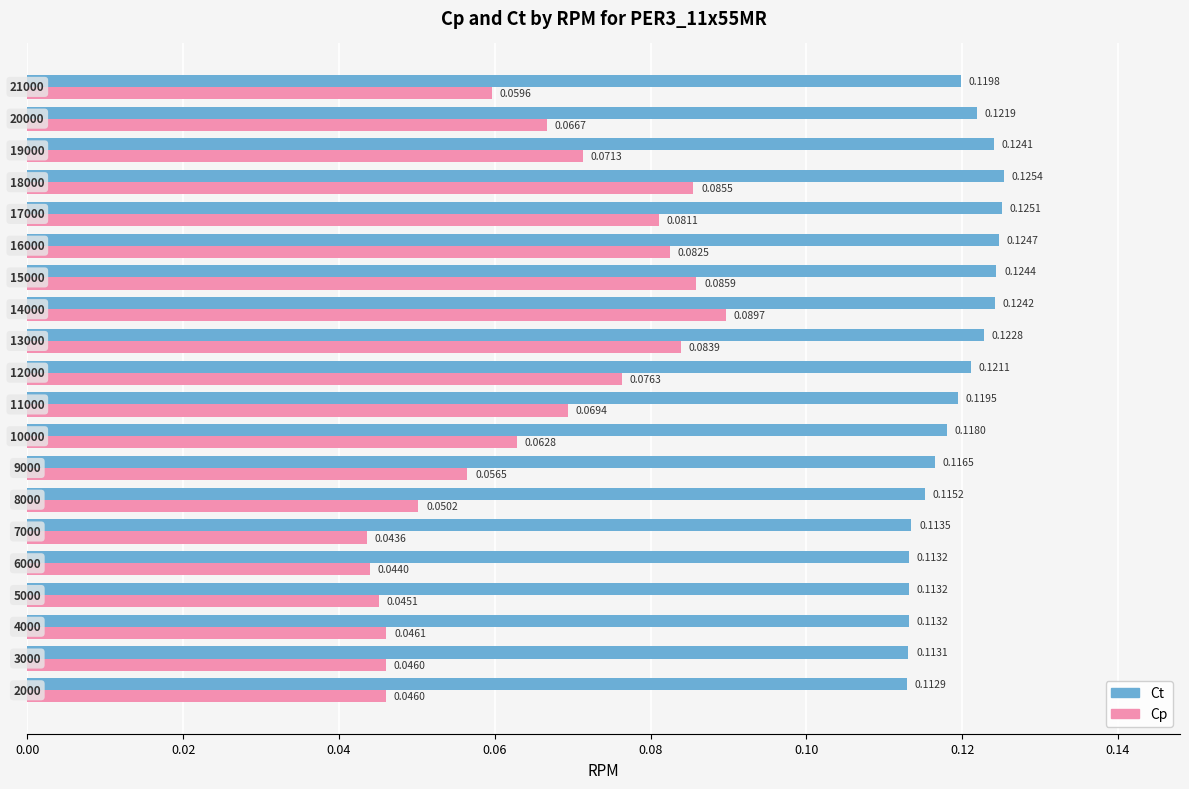

Which series has the widest spread of values?

Cp